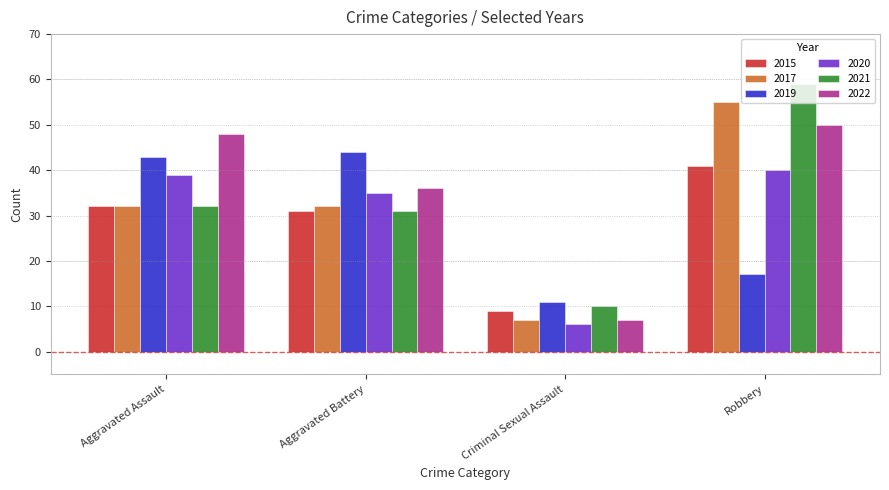

List the series in order of their peak value, highest first.

2021, 2017, 2022, 2019, 2015, 2020